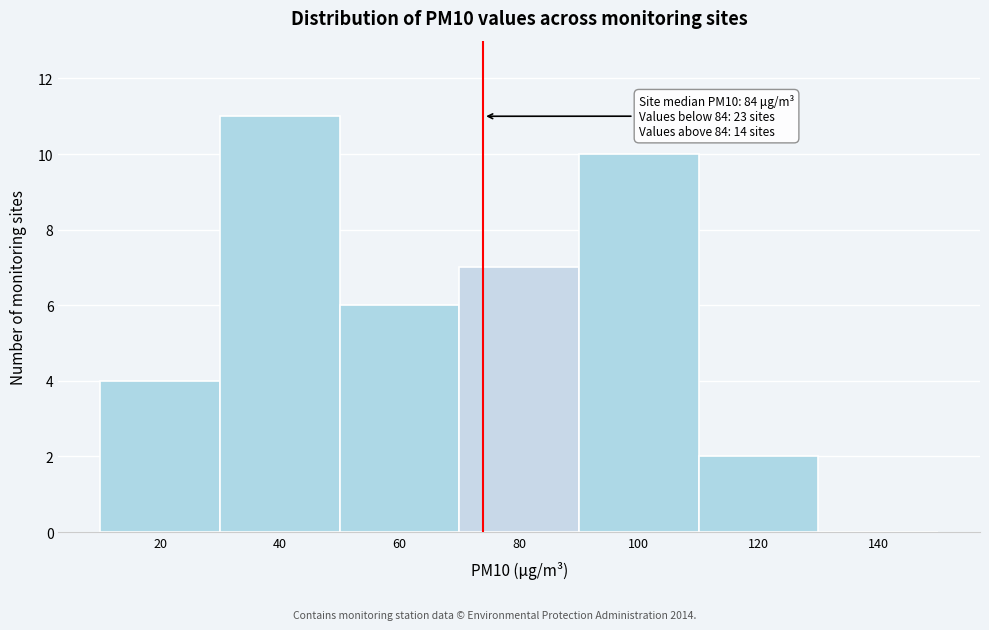

Reading left to right, what are all the values shown in this chart?

20=4	40=11	60=6	80=7	100=10	120=2	140=0